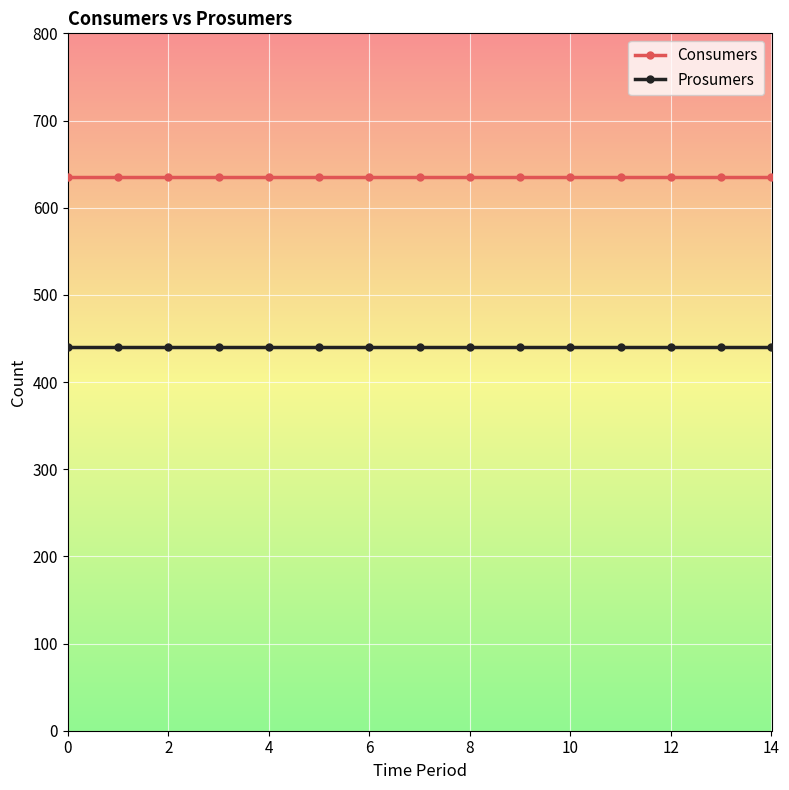

Which series has the largest total across all categories?

Consumers